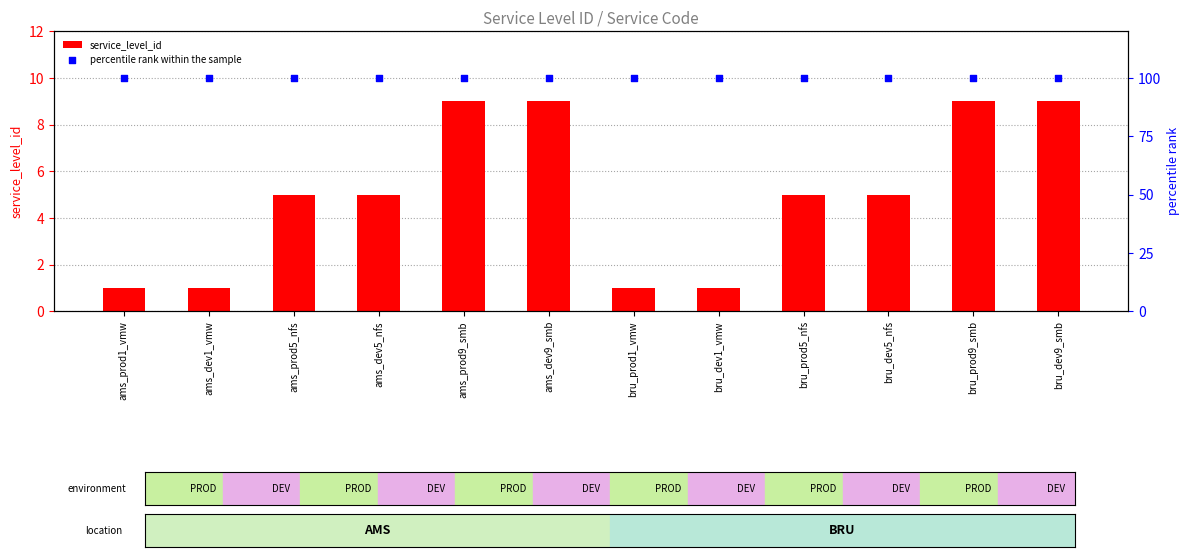

At which category is the sum across all series the highest?

ams_prod9_smb